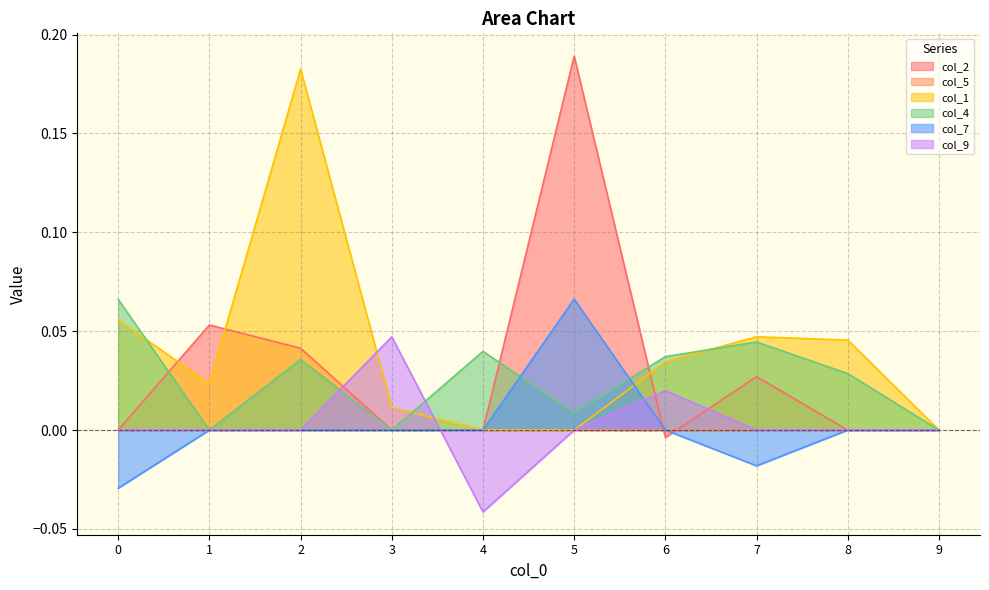

How many values in col_4 are above zero?

7